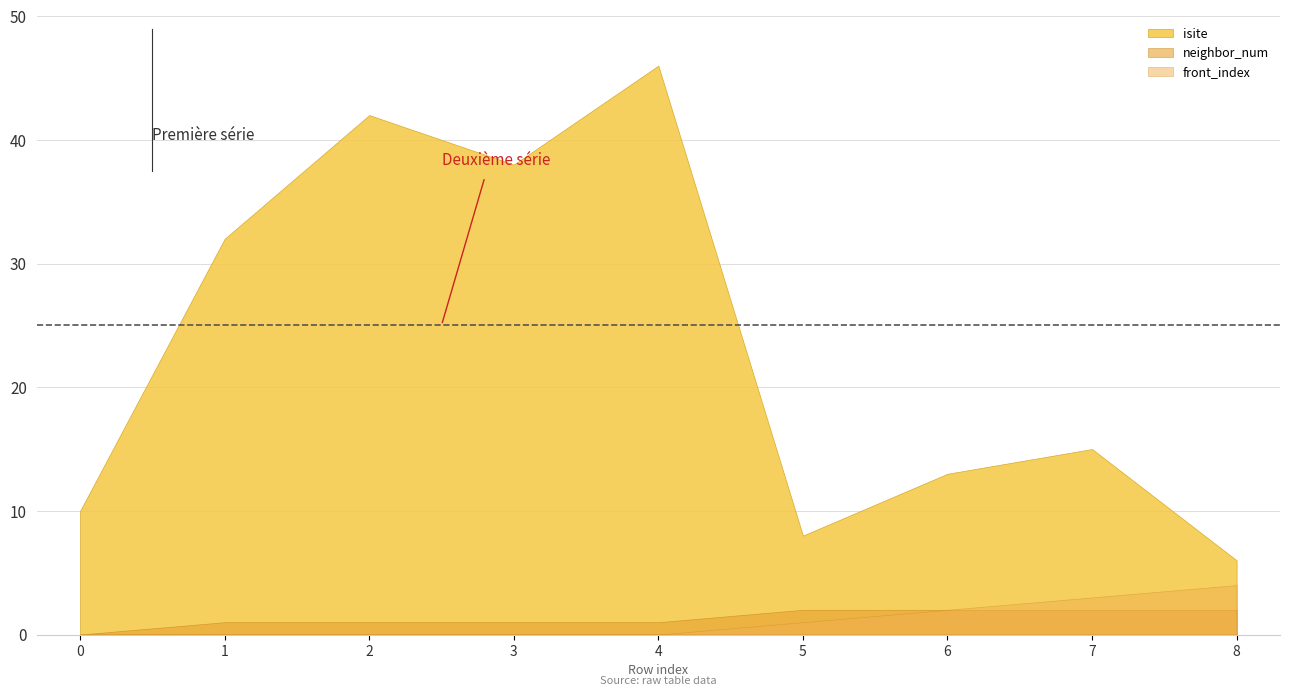

True or false: front_index and isite intersect in this chart.

False